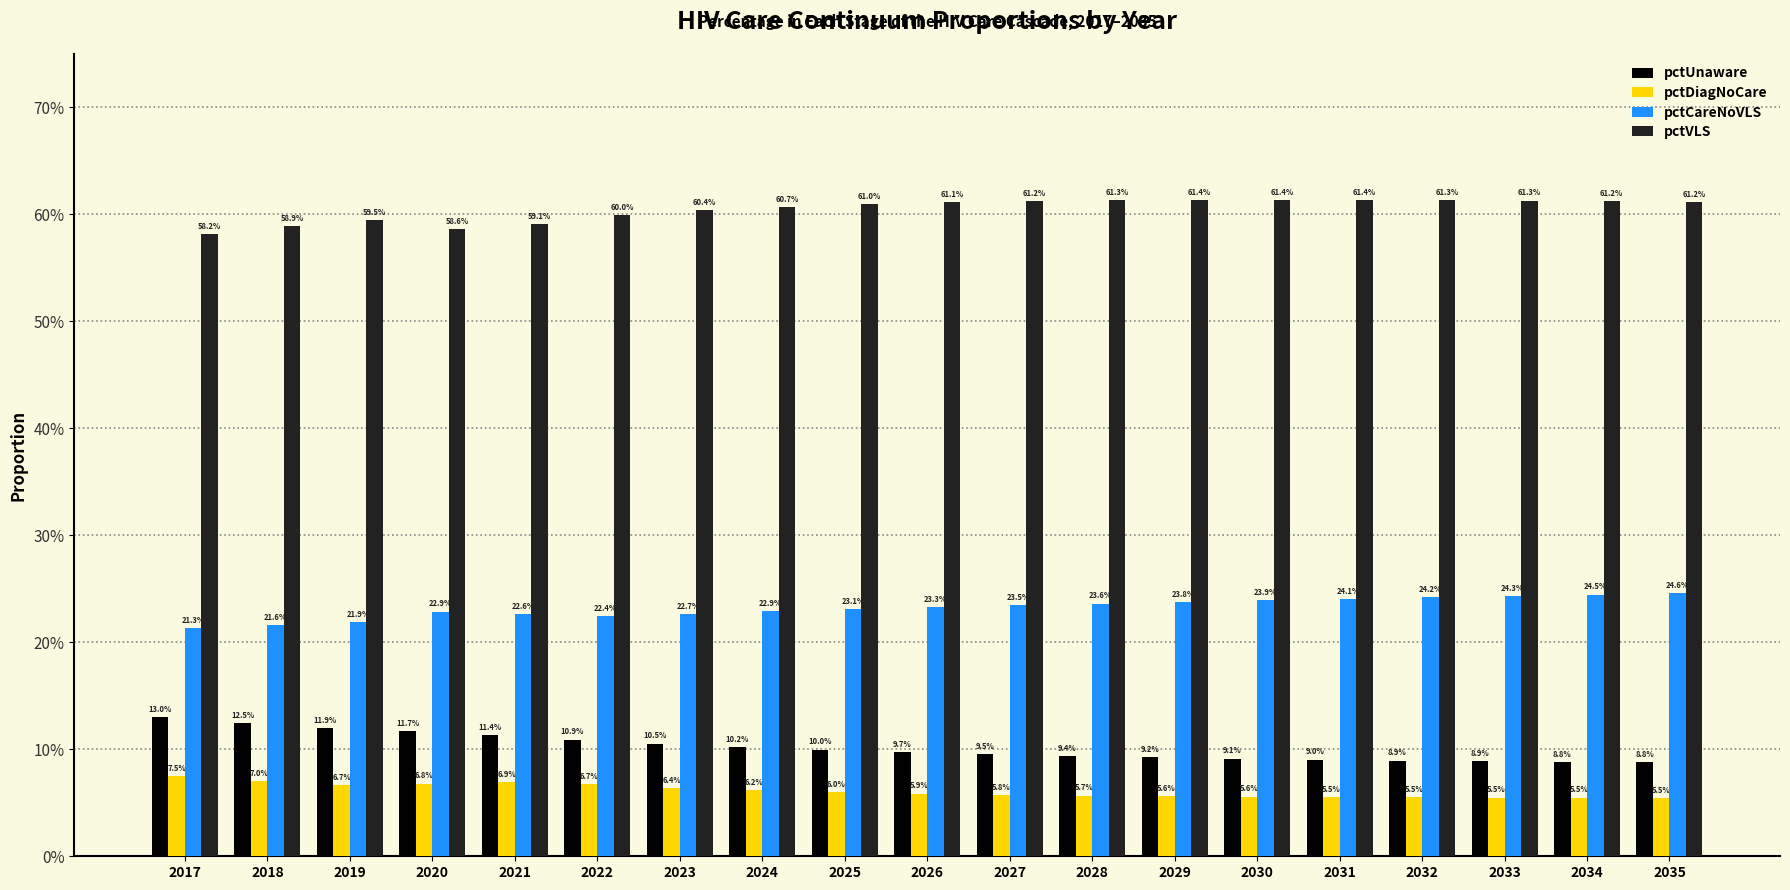

Are the bars grouped side by side (vs. stacked)?

Yes